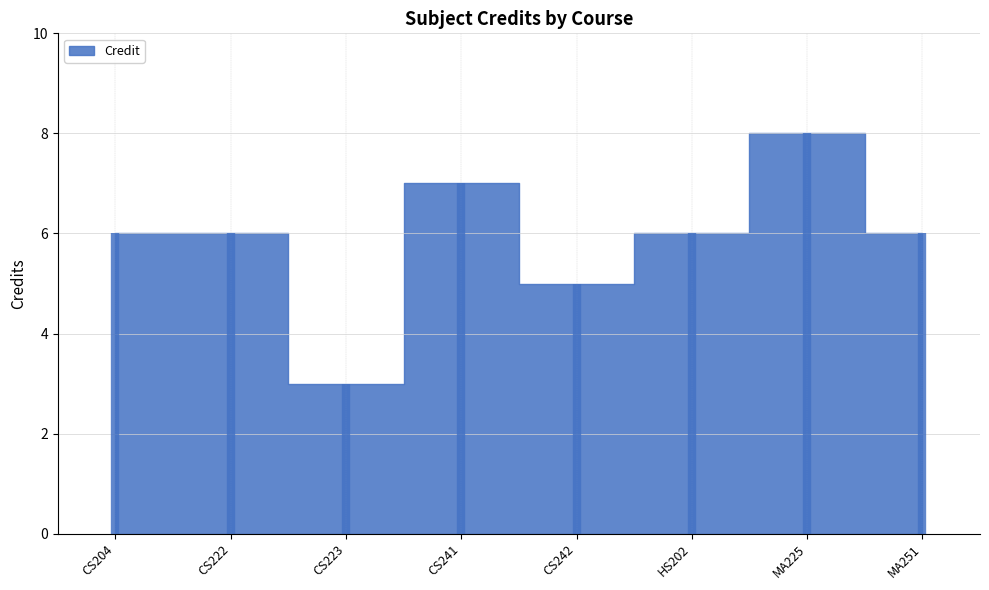

True or false: there are more than 1 points higher than both neighbors.

True